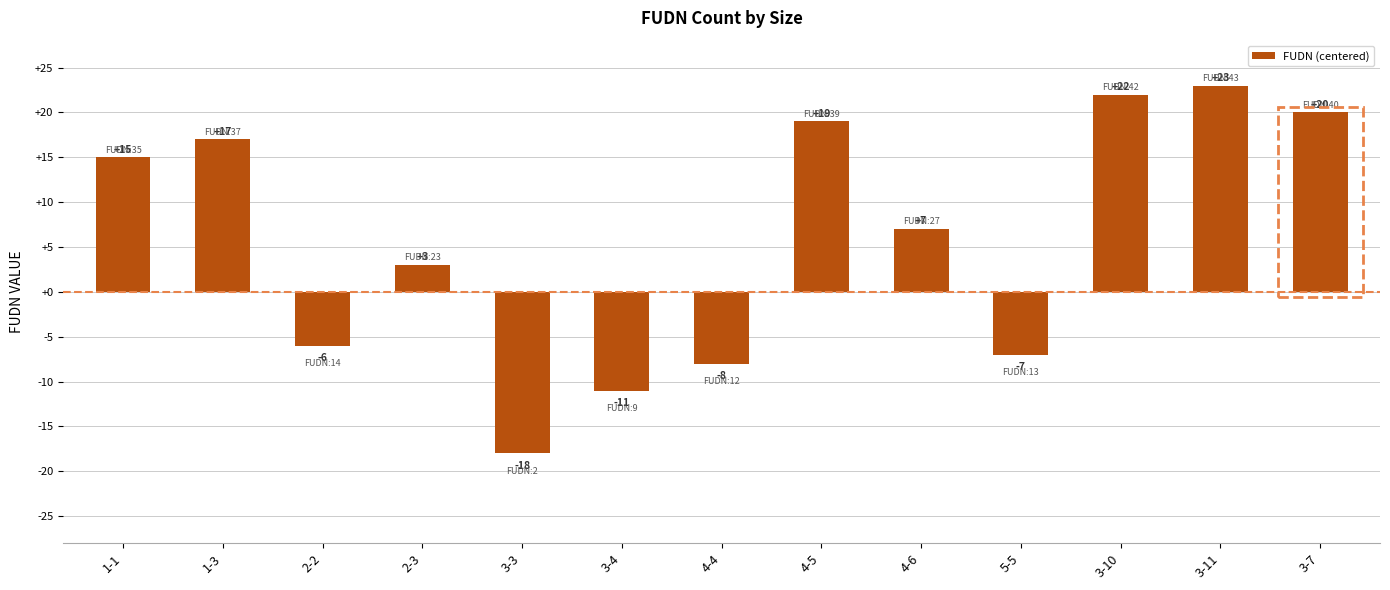

What is the minimum value shown in the chart?

-18